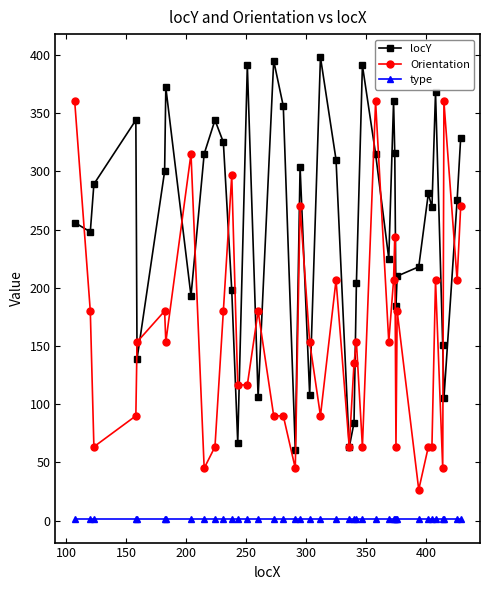

At how many categories does at least one series exceed 159?

33